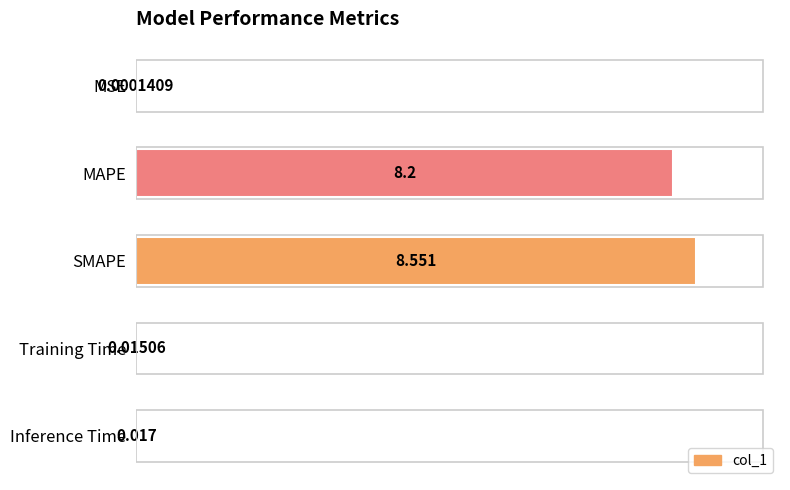

Which category has the highest value across all series?

SMAPE